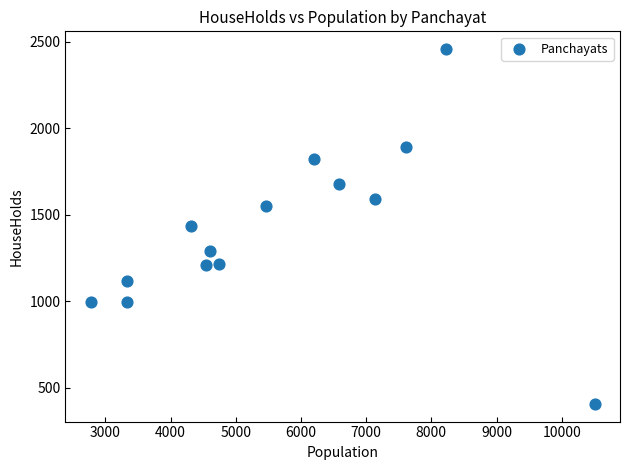

What is the range of X values (max minus min)?

7736